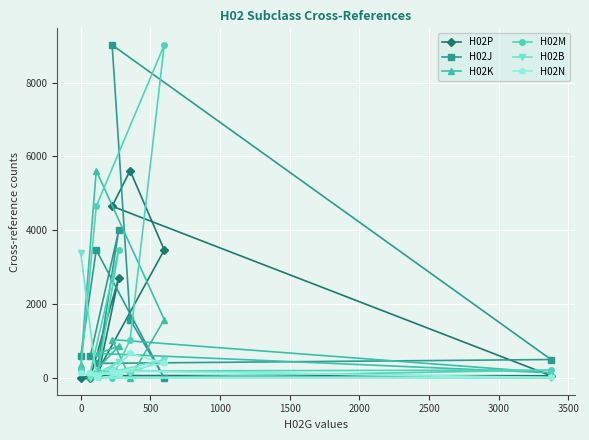

What is the greatest value displayed?

9018